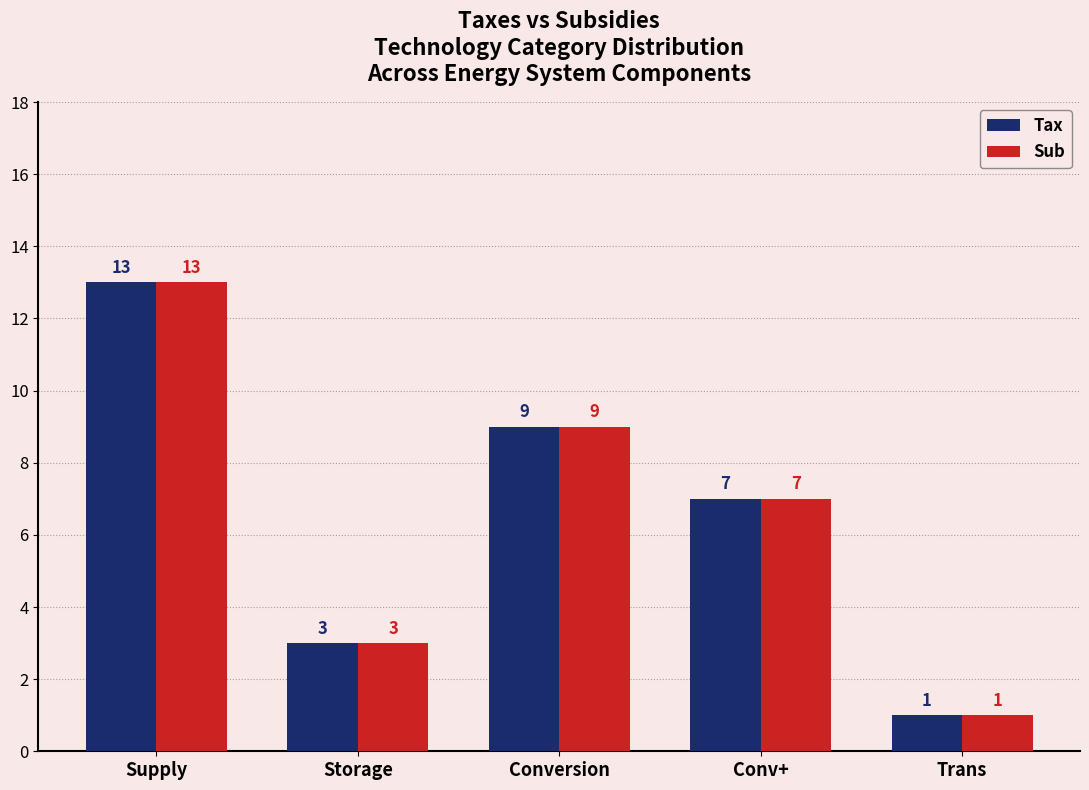

What is the minimum value shown in the chart?

1